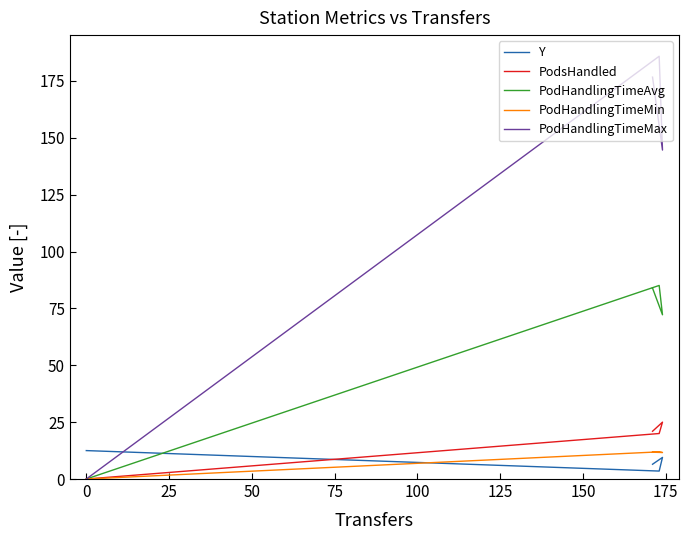

What is the maximum value shown in the chart?

185.8